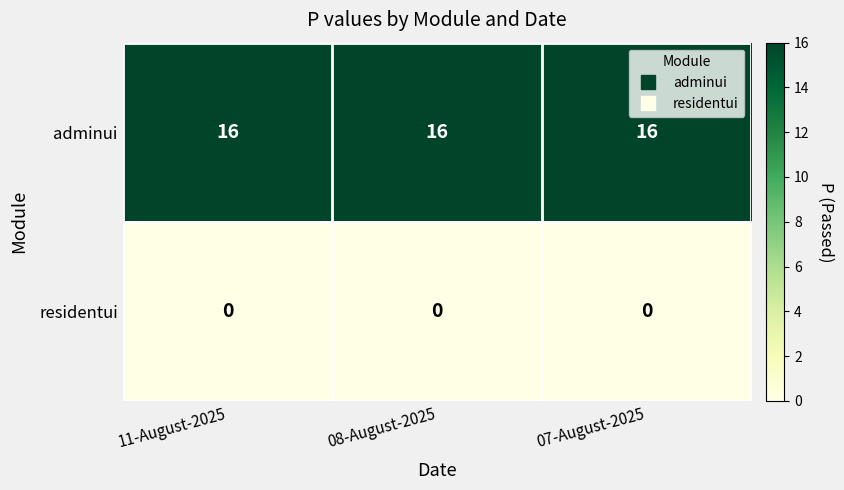

List the series in order of their peak value, lowest first.

residentui, adminui